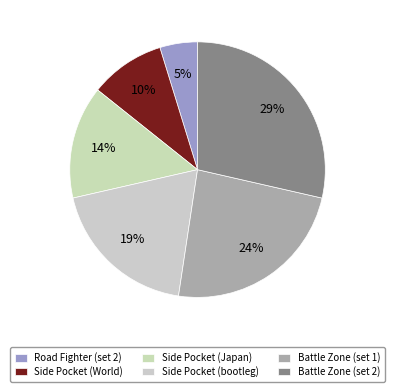

To the nearest percent, what is the difference between the Side Pocket (Japan) and Side Pocket (bootleg) slice percentages?

5%